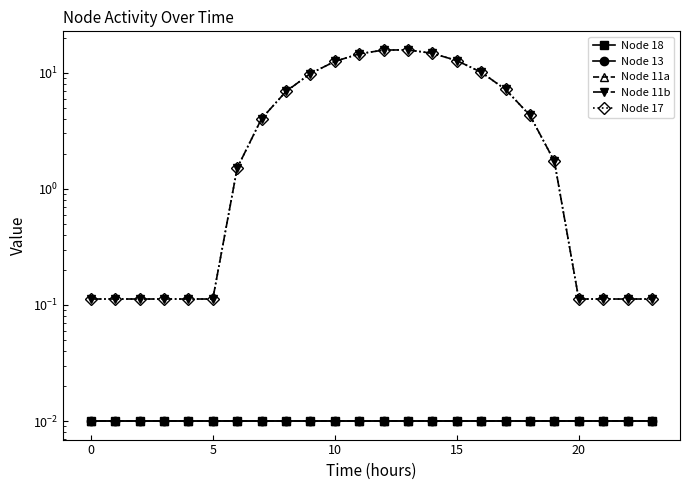

Count the number of categories in the chart.

24